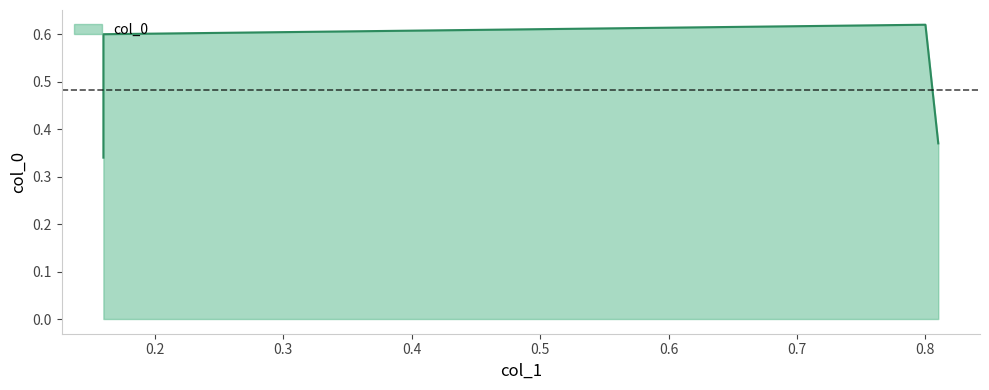

What is the label of the 3rd point from the left?

0.8